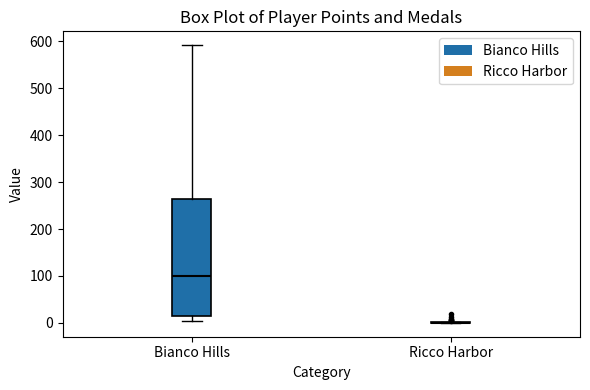

Reading left to right, read every box against the y-axis: the position of its median line, the range the box covers, and the ends of its whiskers. The values are not printed on the chart, so give them approximately, as read against the axis.

Bianco Hills: median 100, box 10 to 260, whiskers 0 to 590
Ricco Harbor: box collapsed to a line at 0, whiskers 0 to 0